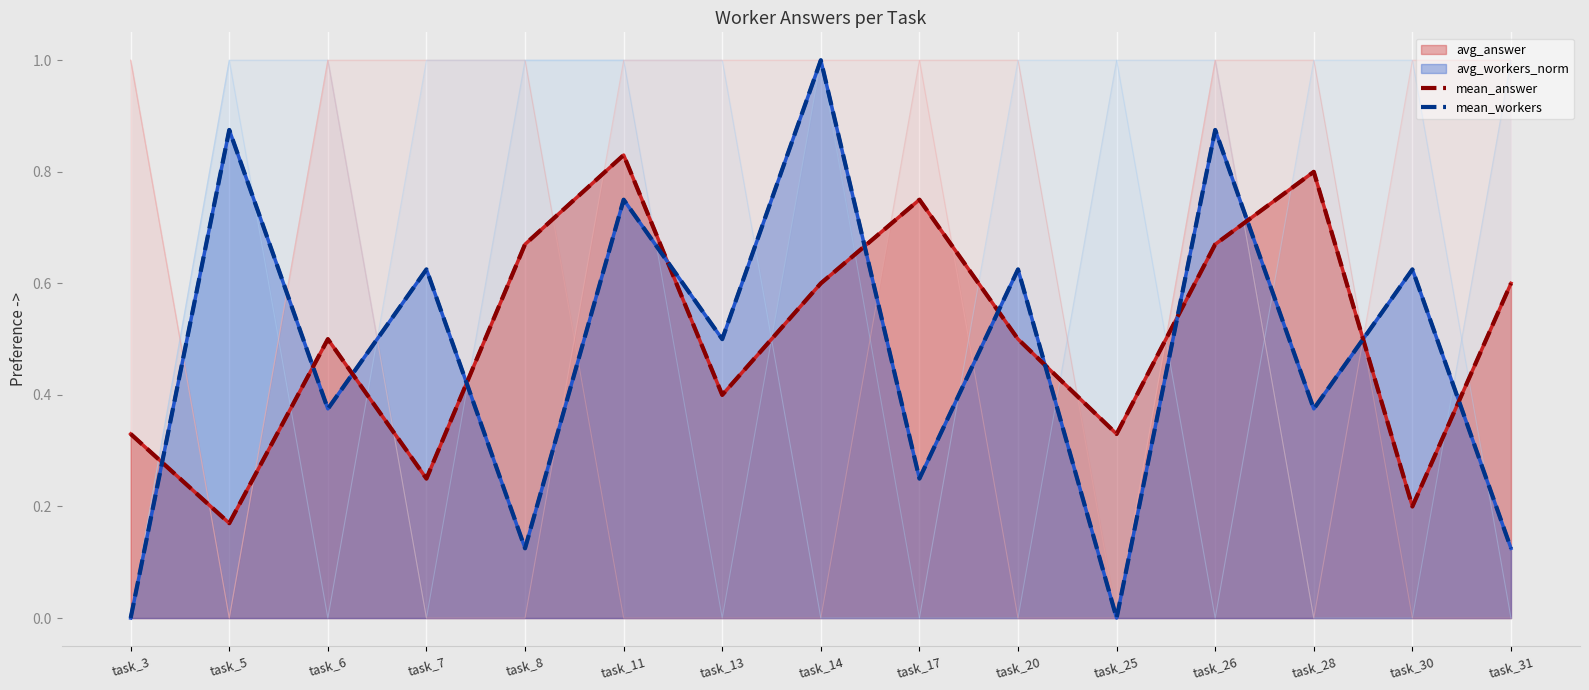

Reading left to right, what are all the values shown in this chart?

mean_answer: 0.3	0.2	0.5	0.2	0.7	0.8	0.4	0.6	0.8	0.5	0.3	0.7	0.8	0.2	0.6
mean_workers: 0.0	0.9	0.4	0.6	0.1	0.7	0.5	1.0	0.3	0.6	0.0	0.9	0.4	0.6	0.1